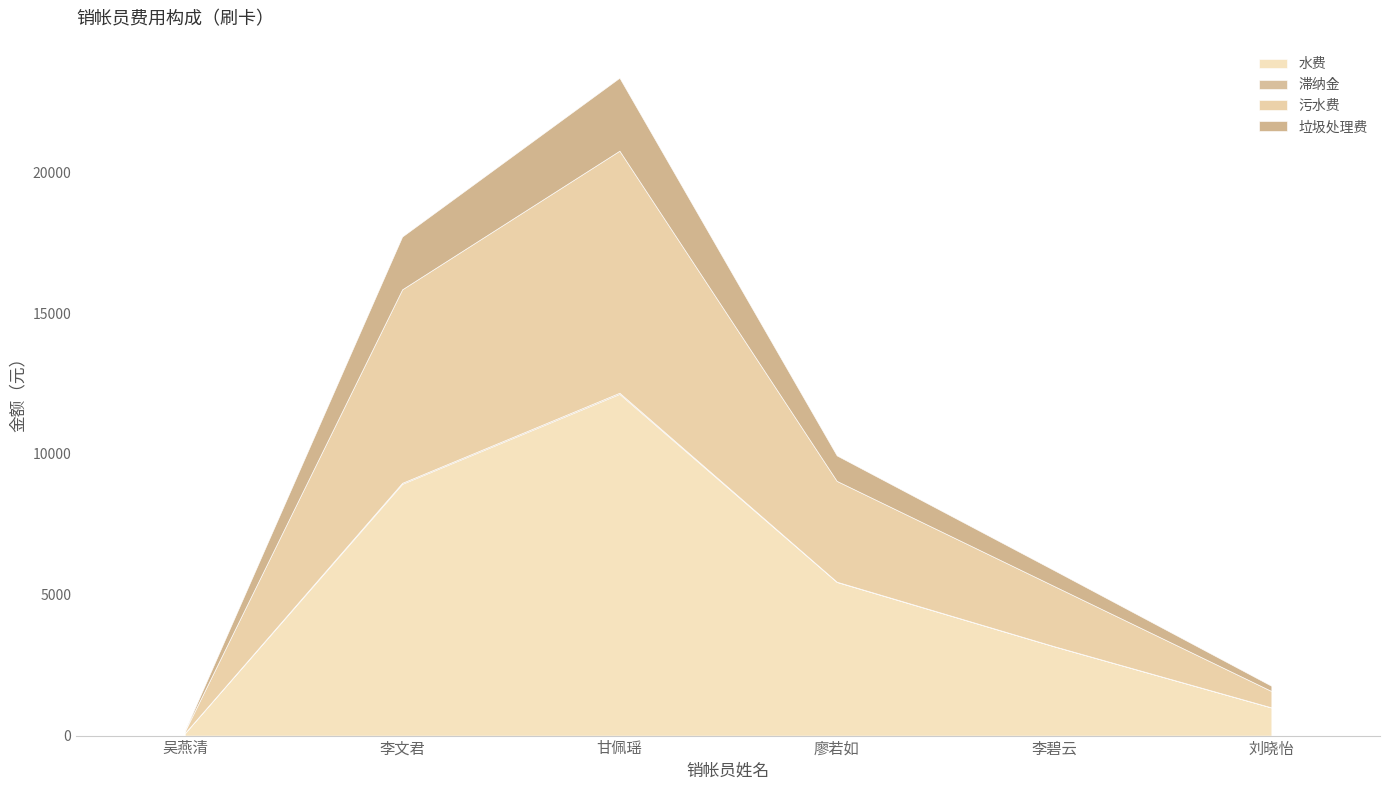

Where is 垃圾处理费 nearest to the value 1304?

廖若如